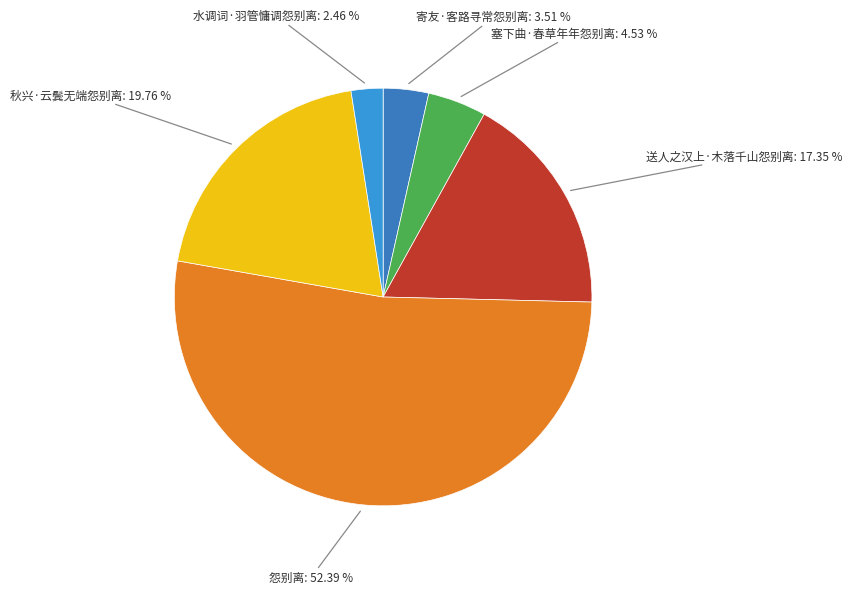

How many slices are in this pie chart?

6